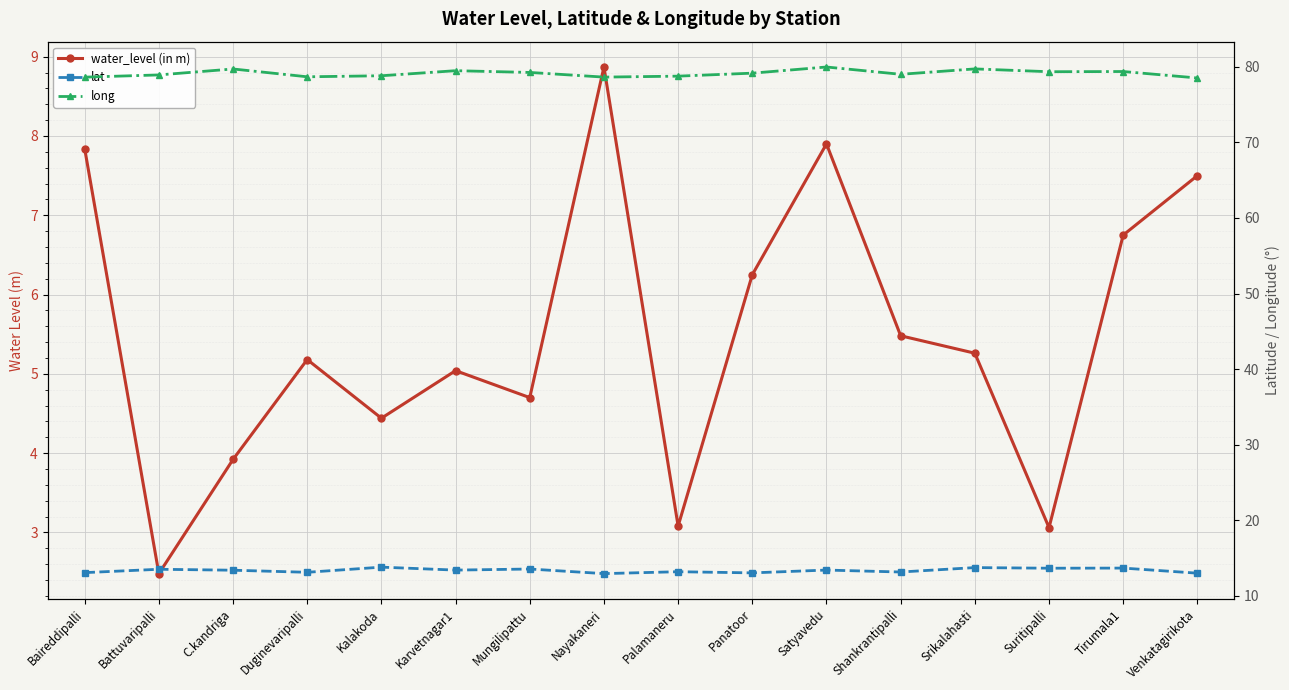

What is the total value across all series at Kalakoda?

97.1